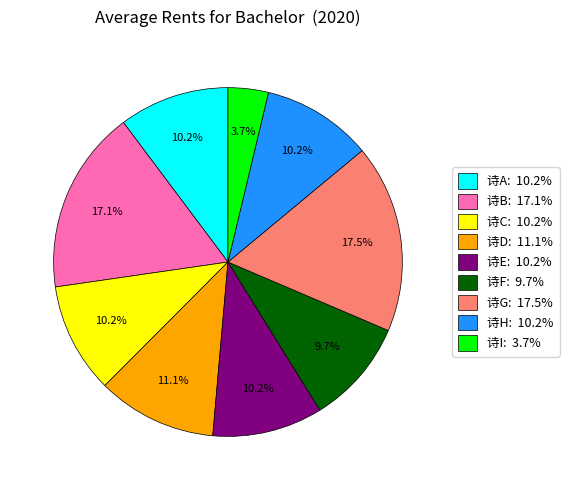

Is there any slice that represents more than half of the pie?

No